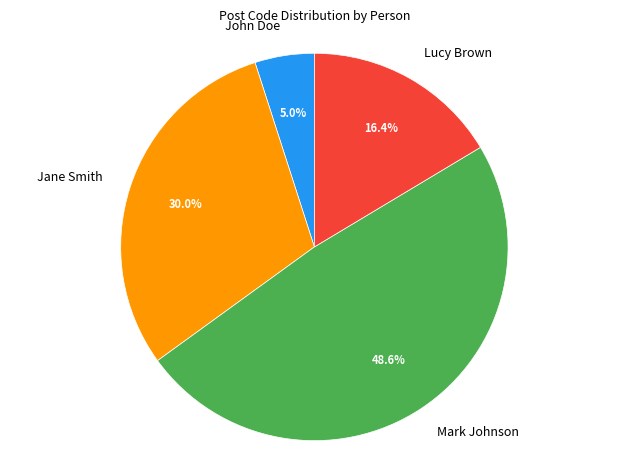

Which category has the biggest portion of the pie?

Mark Johnson